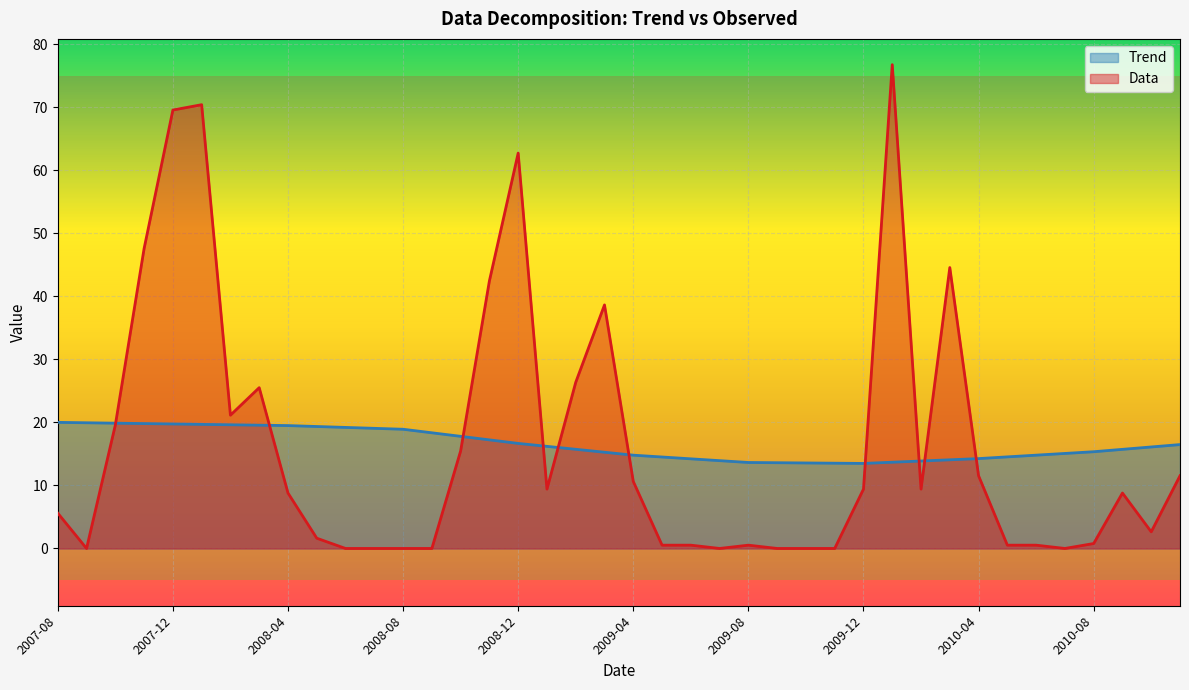

Reading left to right, what are all the values shown in this chart?

Trend: 20.0	19.9	19.9	19.8	19.8	19.7	19.6	19.6	19.5	19.4	19.2	19.1	18.9	18.4	17.8	17.2	16.7	16.2	15.7	15.3	14.8	14.5	14.2	13.9	13.6	13.6	13.6	13.5	13.5	13.7	13.9	14.1	14.3	14.5	14.8	15.1	15.4	15.7	16.1	16.5
Data: 5.6	0.0	19.6	47.6	69.6	70.4	21.1	25.5	8.8	1.6	0.0	0.0	0.0	0.0	15.5	42.5	62.7	9.4	26.4	38.6	10.6	0.5	0.5	0.0	0.5	0.0	0.0	0.0	9.4	76.8	9.4	44.6	11.5	0.5	0.5	0.0	0.8	8.8	2.6	11.5